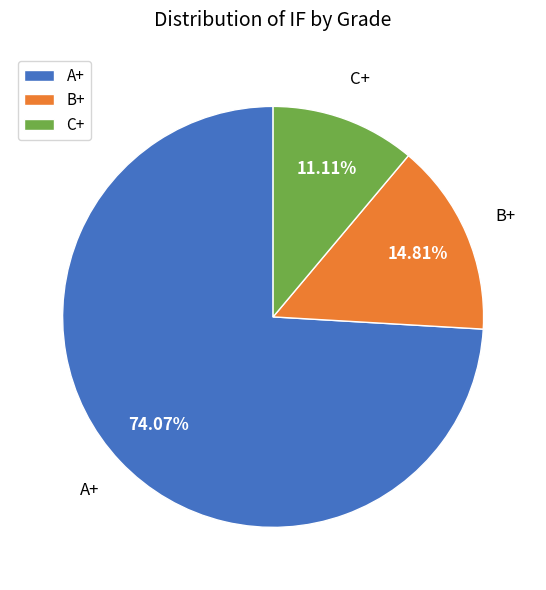

How many slices are in this pie chart?

3